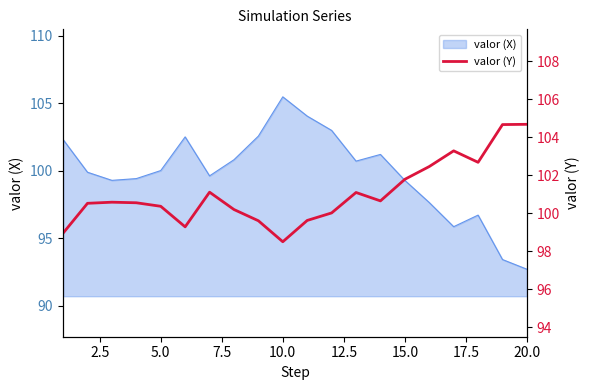

How many interior local valleys (lower than both neighbors) does the data have?

4